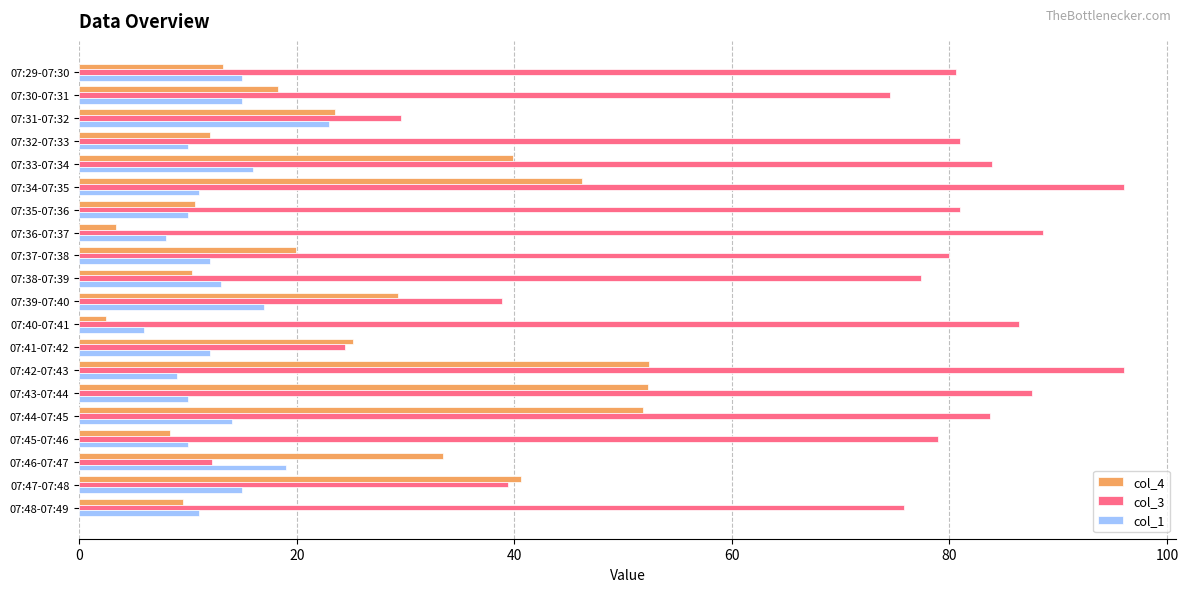

List the series in order of their peak value, highest first.

col_3, col_4, col_1